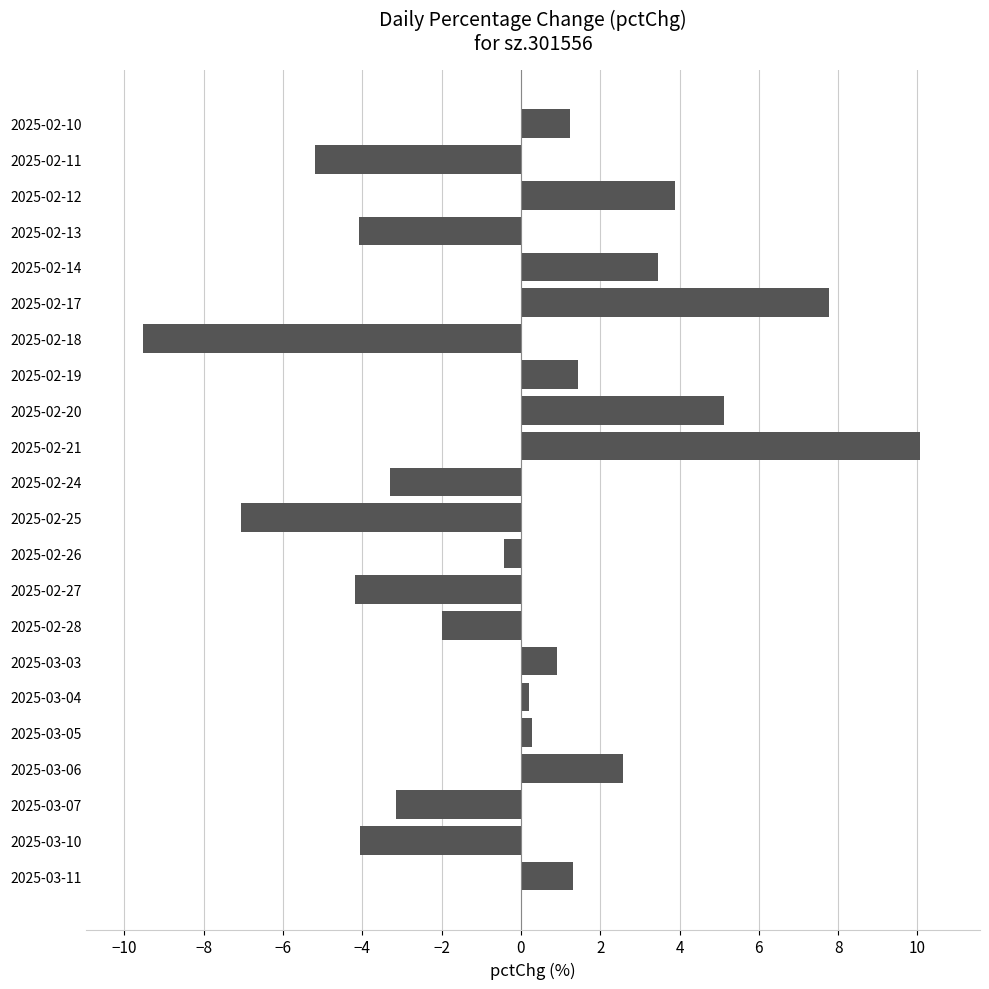

How many distinct data groups are displayed?

1